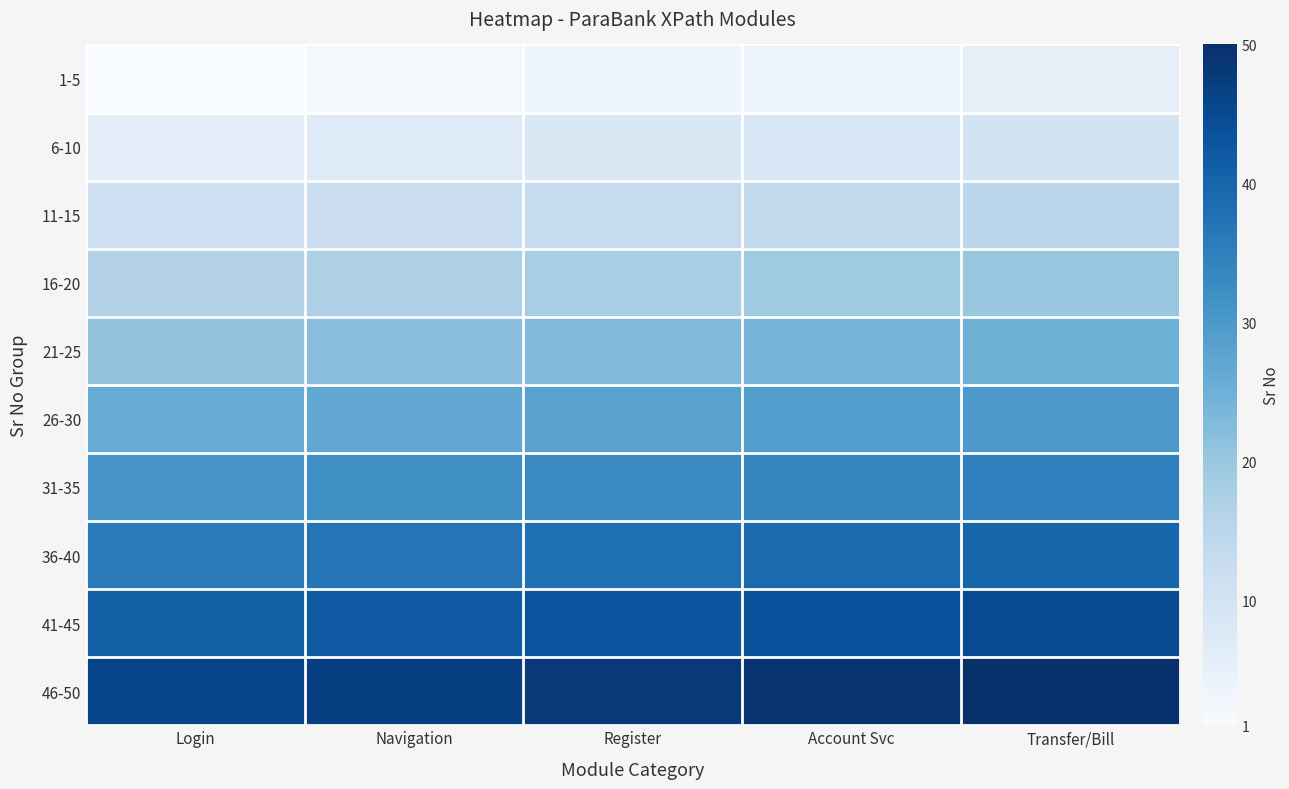

What is the difference between the highest and lowest values at Register?

45